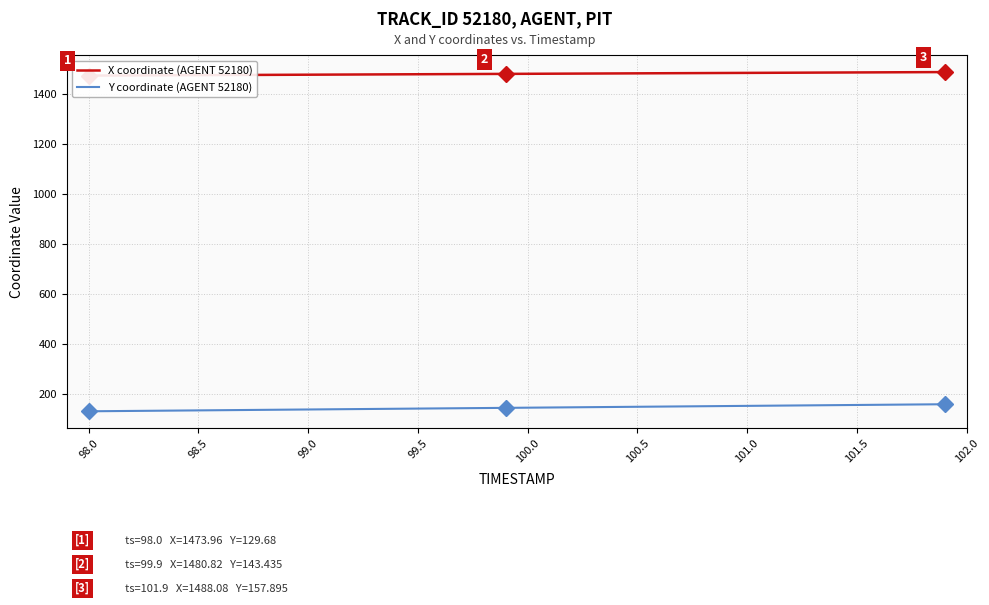

Is it true that Y coordinate (AGENT 52180) equals 71.0 at 100.5?

False